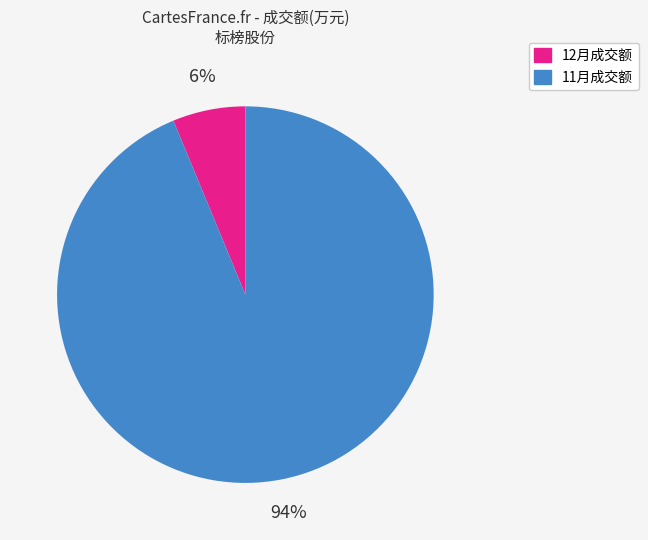

Is there any slice that represents more than half of the pie?

Yes